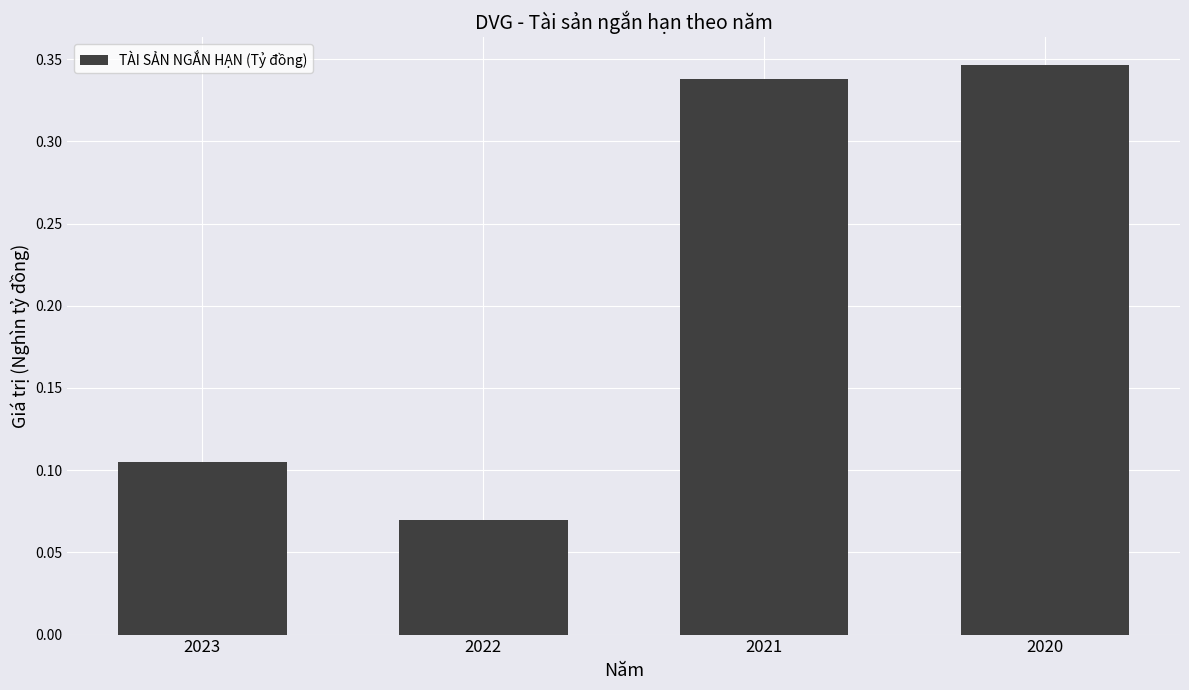

Does the chart contain any negative values?

No